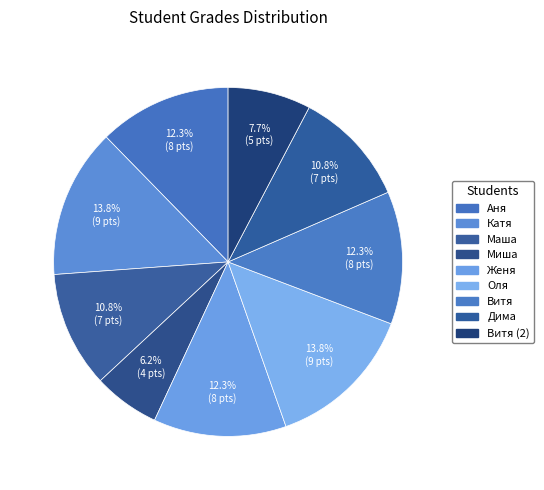

How many segments does this pie chart have?

9